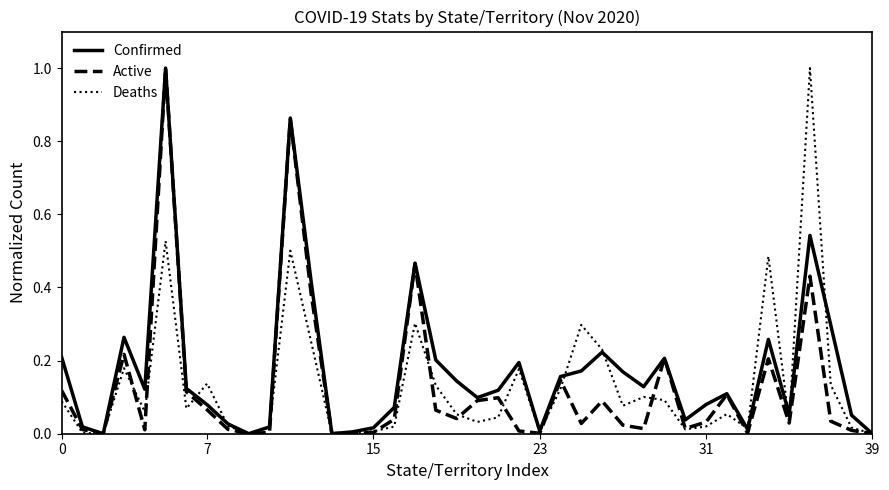

True or false: Active and Deaths cross at least once.

True